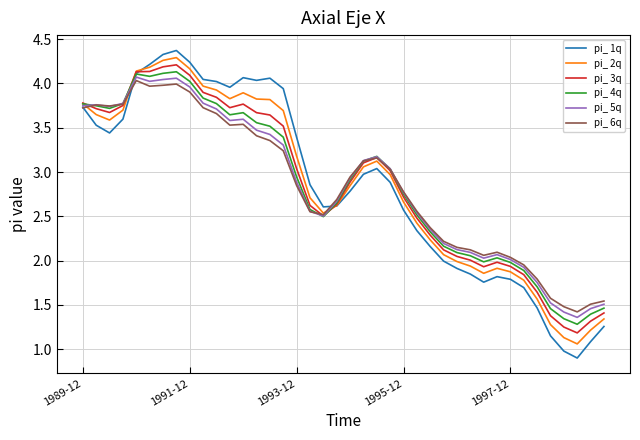

What is the greatest value displayed?

4.4